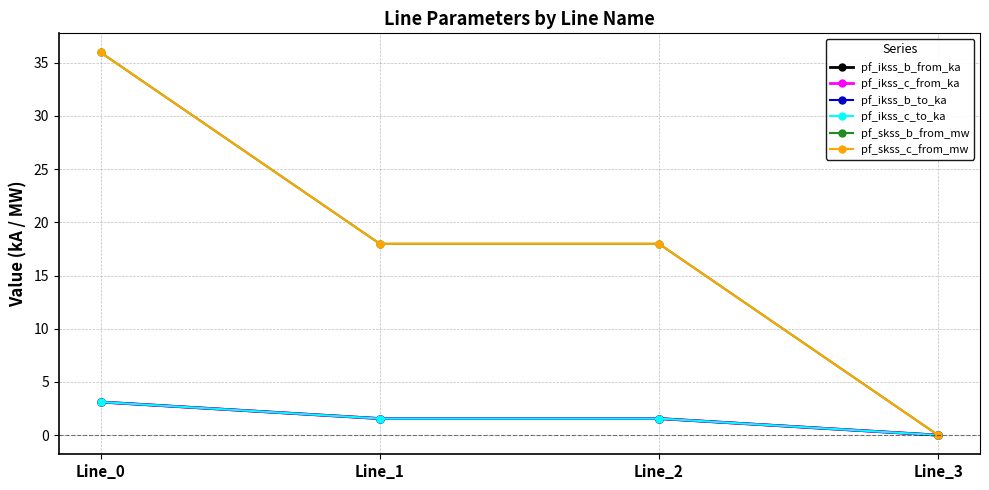

What is the difference between the highest and lowest values at Line_1?

16.4